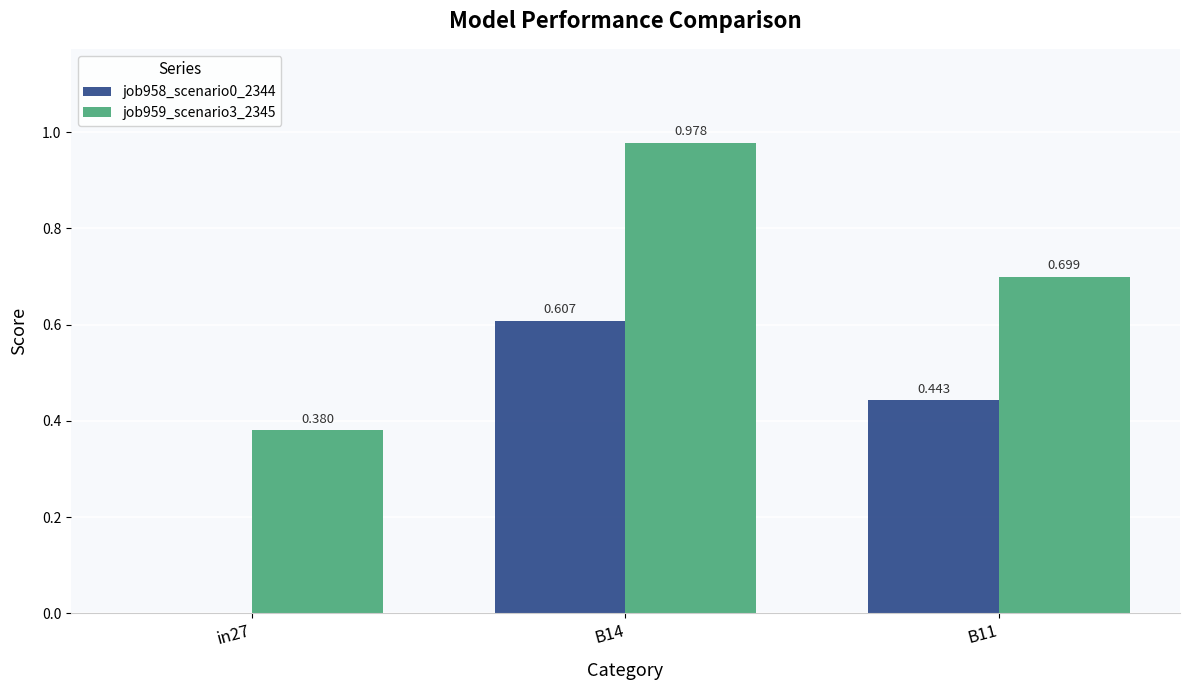

Where is job958_scenario0_2344 nearest to the value 0?

in27